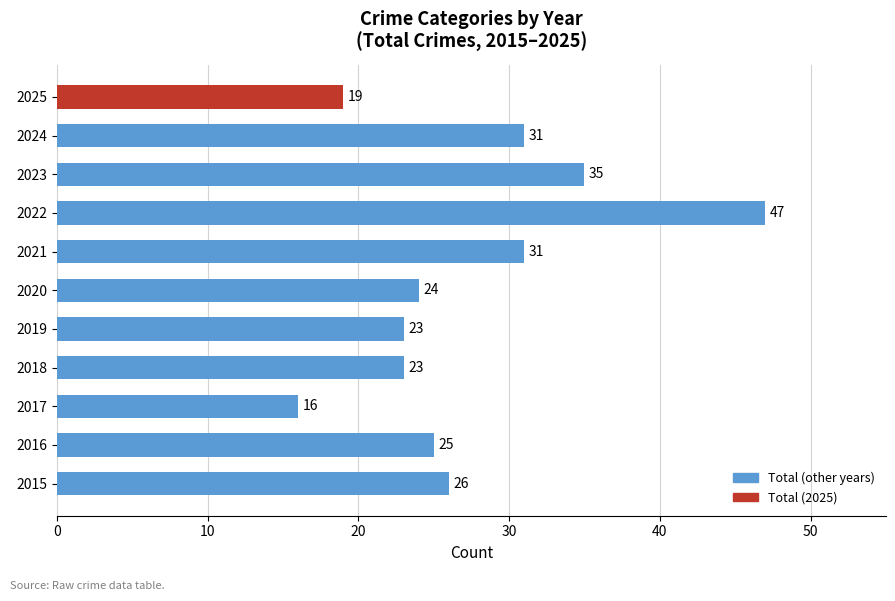

Between 2018 and 2017, which is larger?

2018